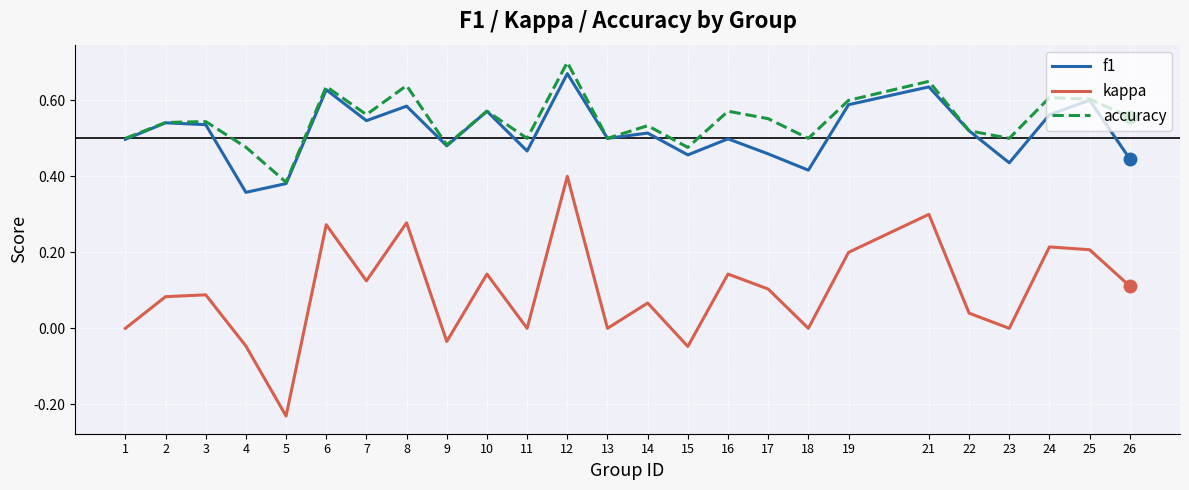

True or false: accuracy has a value of 0.6 at 10.

True